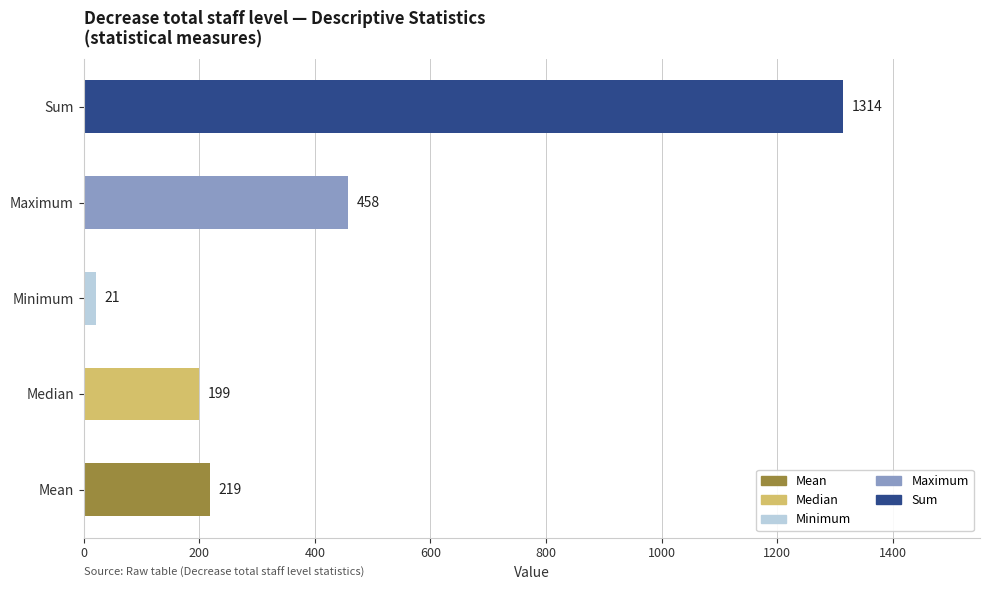

Reading bottom to top, extract all data points from this chart.

219	199	21	458	1314